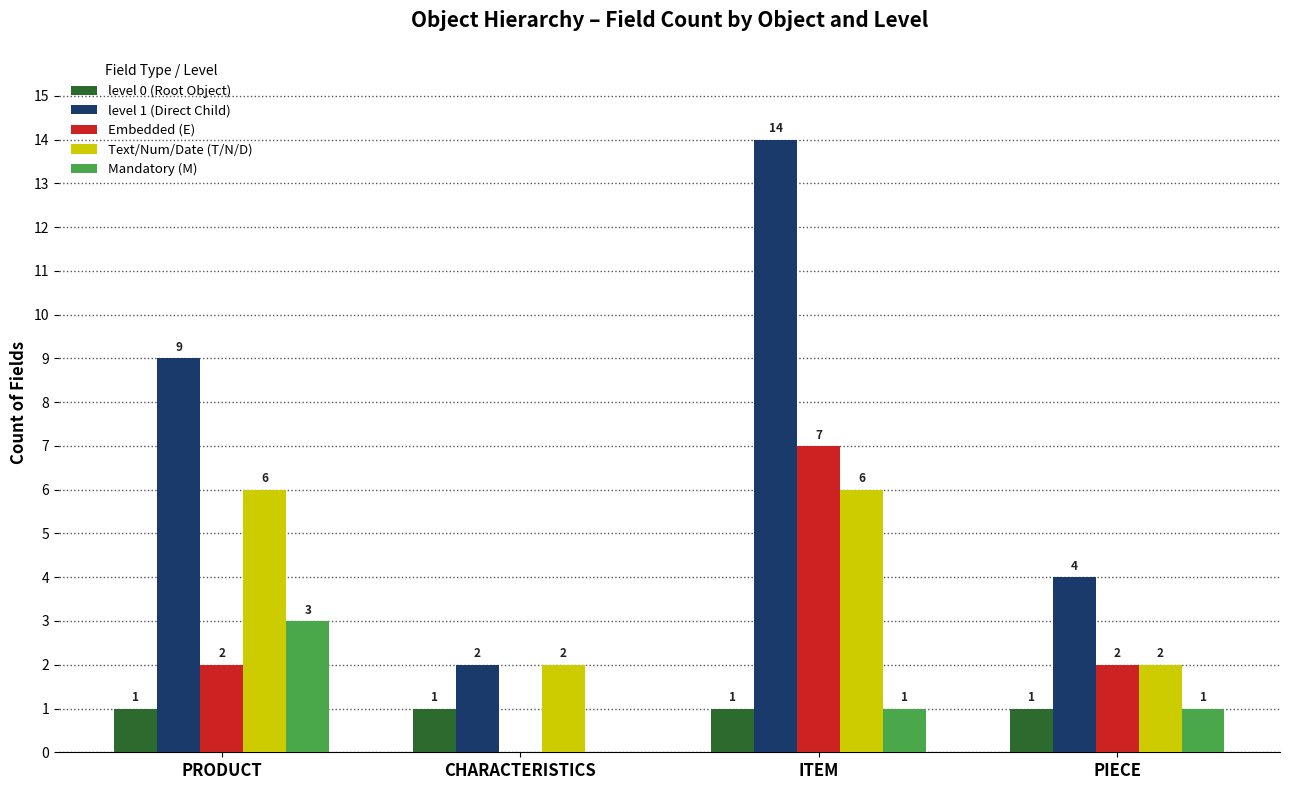

Which series has the largest total across all categories?

level 1 (Direct Child)